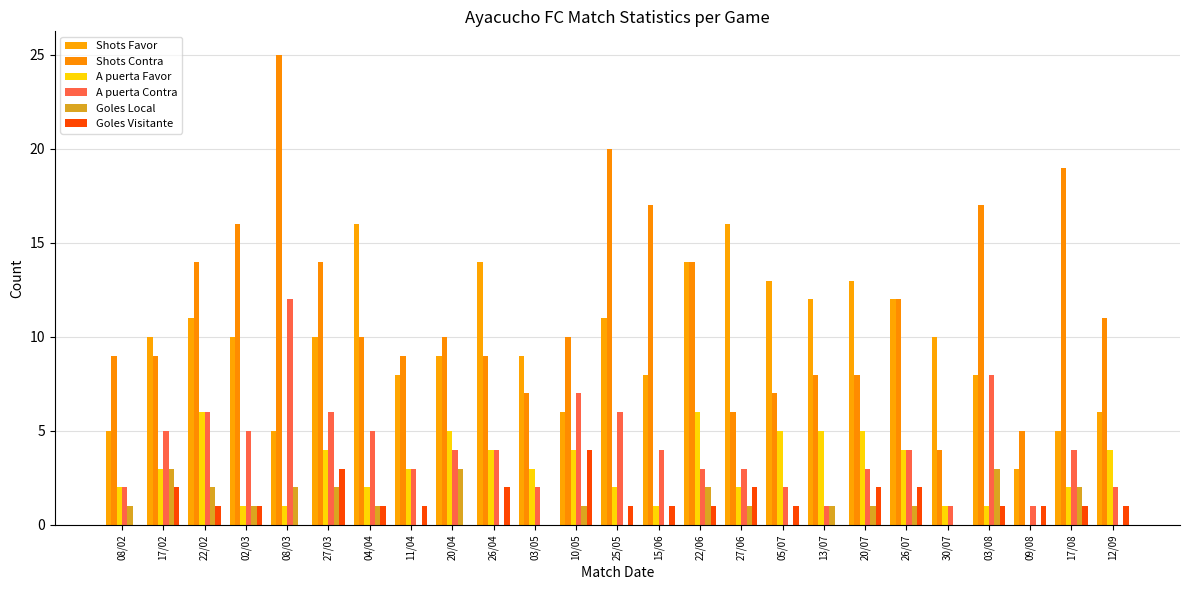

At which label is A puerta Contra closest to 6?

22/02